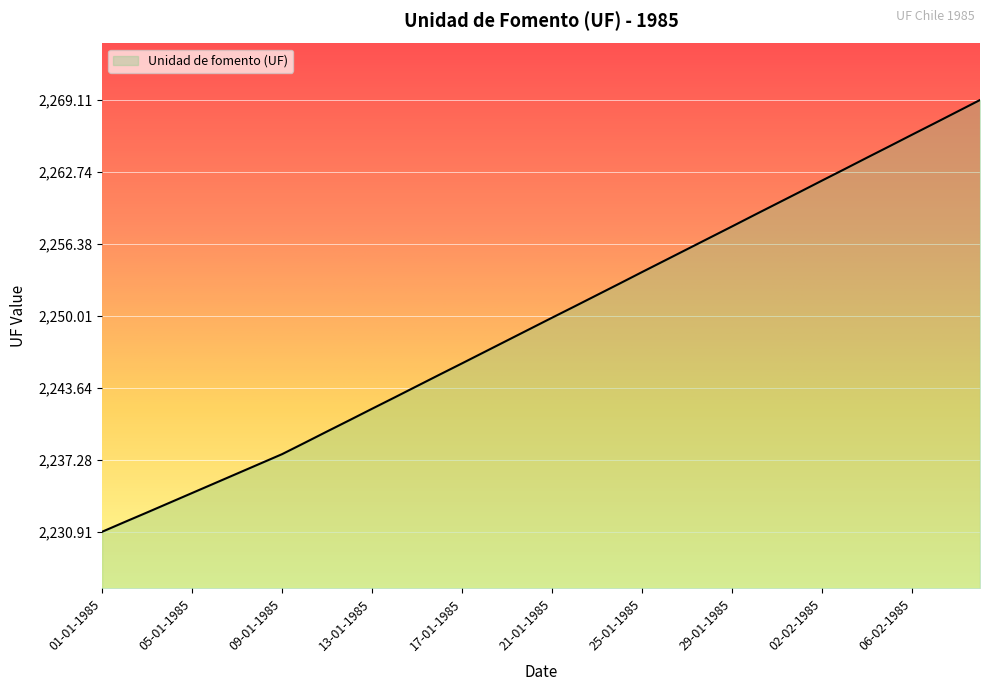

What is the greatest value displayed?

2269.1